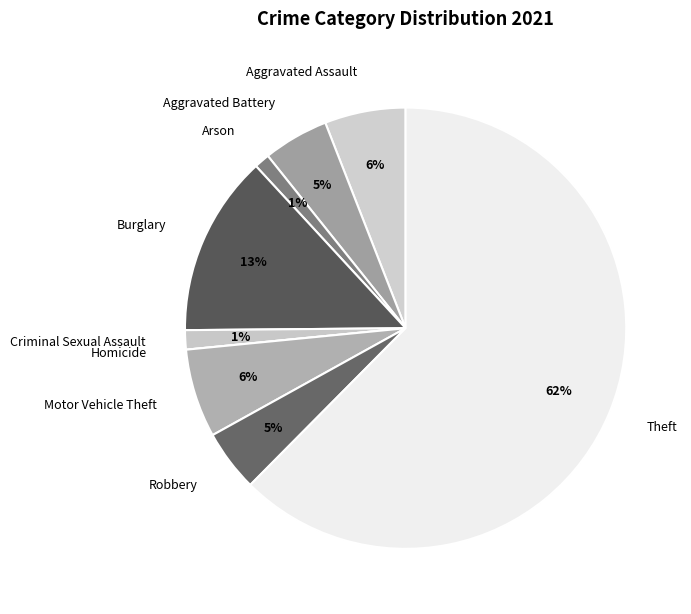

Which slice is the largest?

Theft